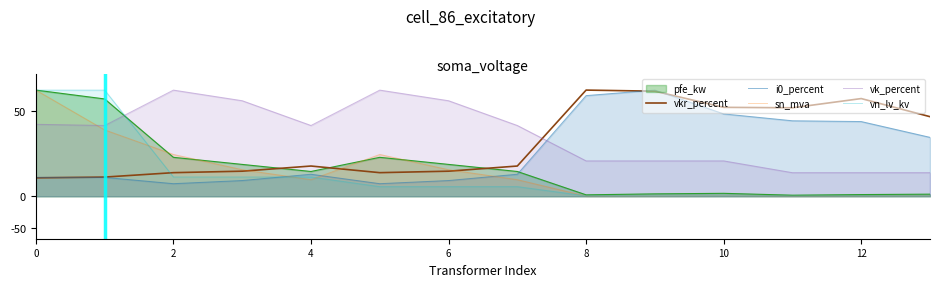

How many intersections are there between vk_percent and vn_lv_kv?

1